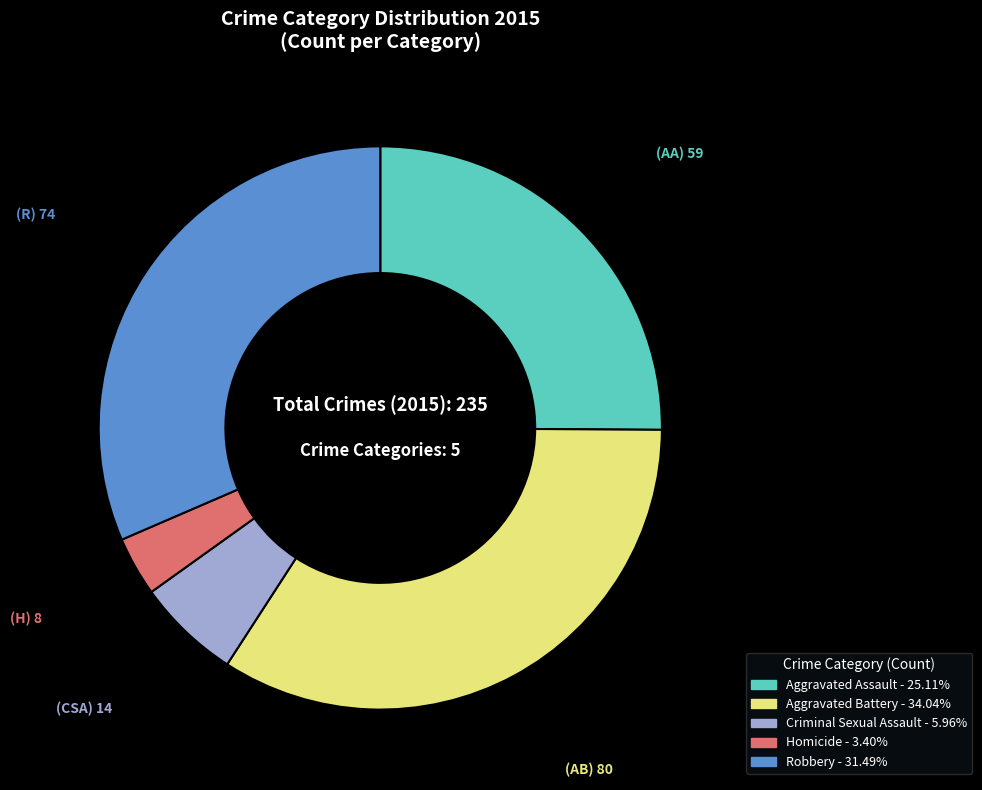

How many segments does this pie chart have?

5